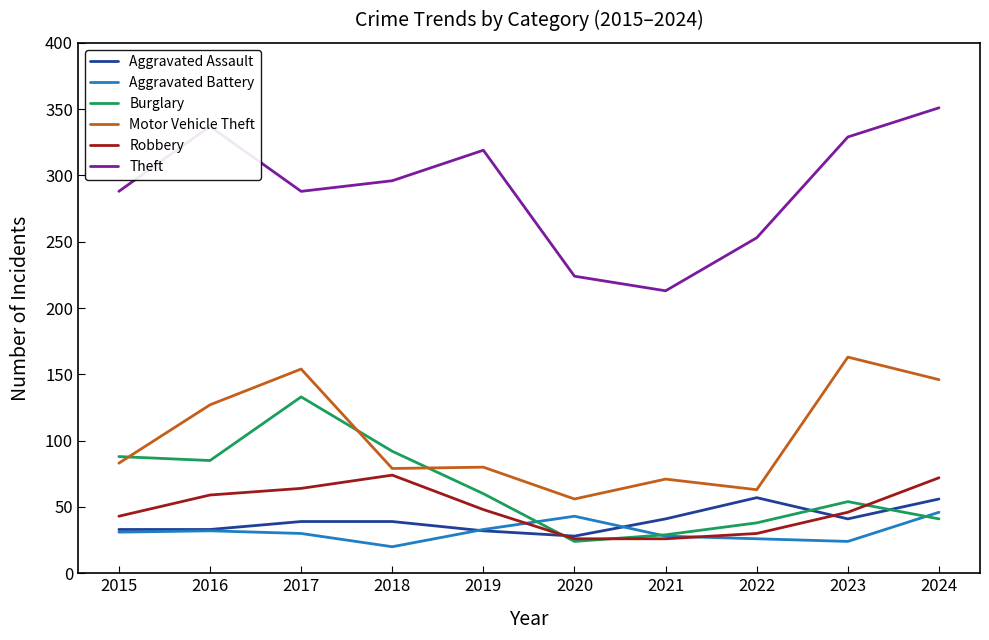

Which series has the largest range (max minus min)?

Theft